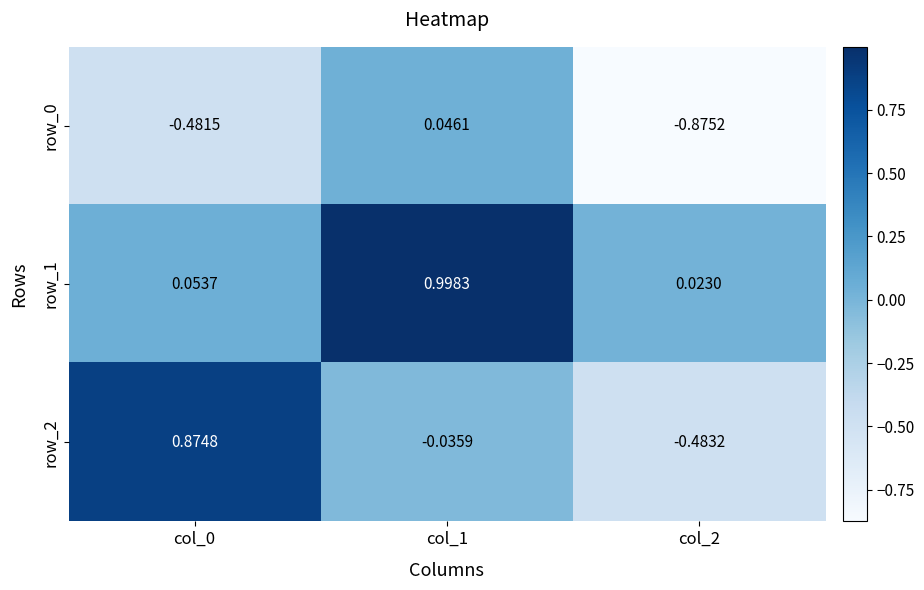

What is the sum of the row_2 values at col_2 and col_0?

0.4